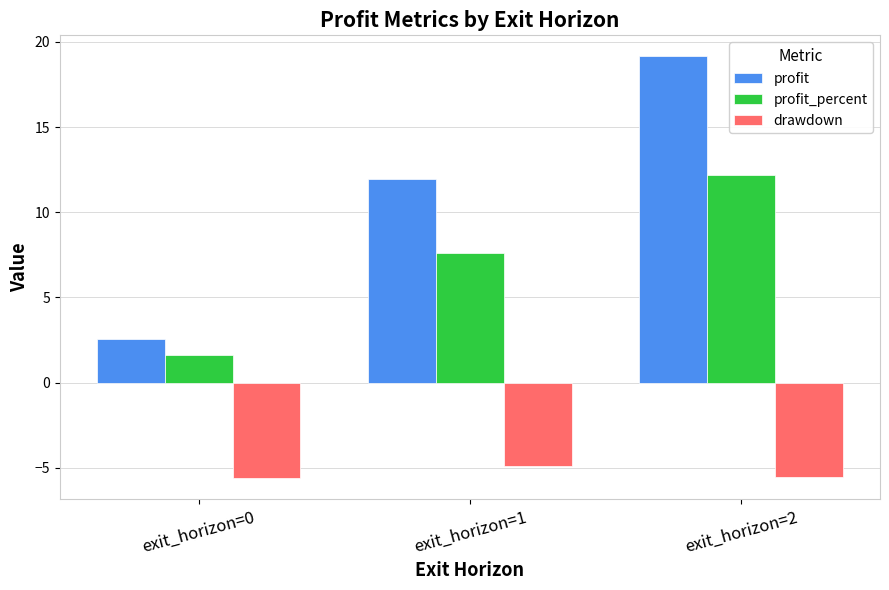

What is the maximum value shown in the chart?

19.1